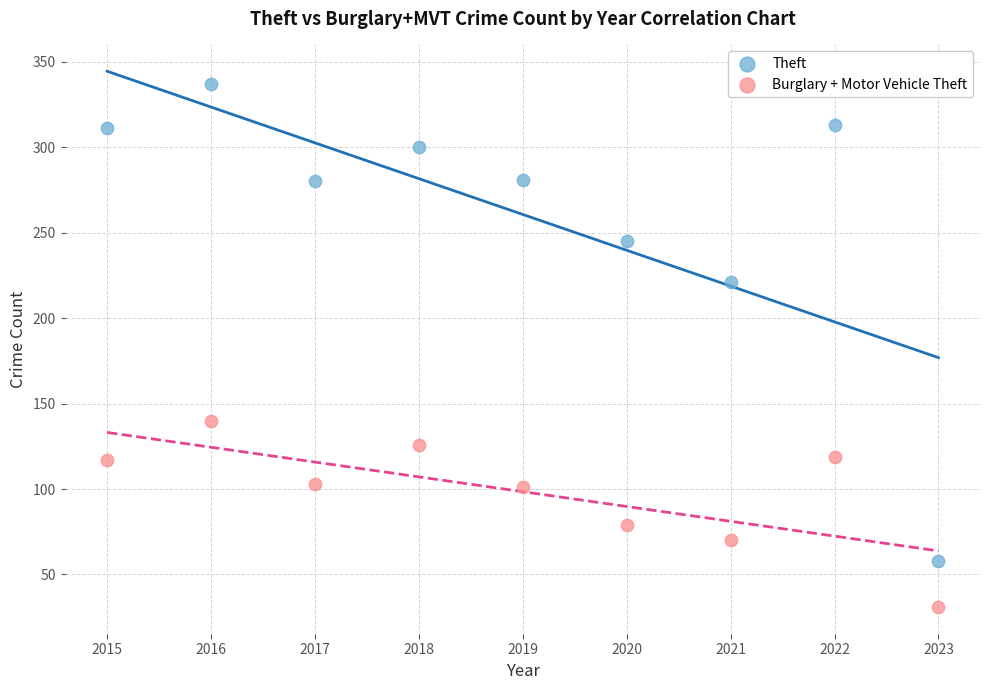

In the Theft series, what Y value is closest to 197?

221